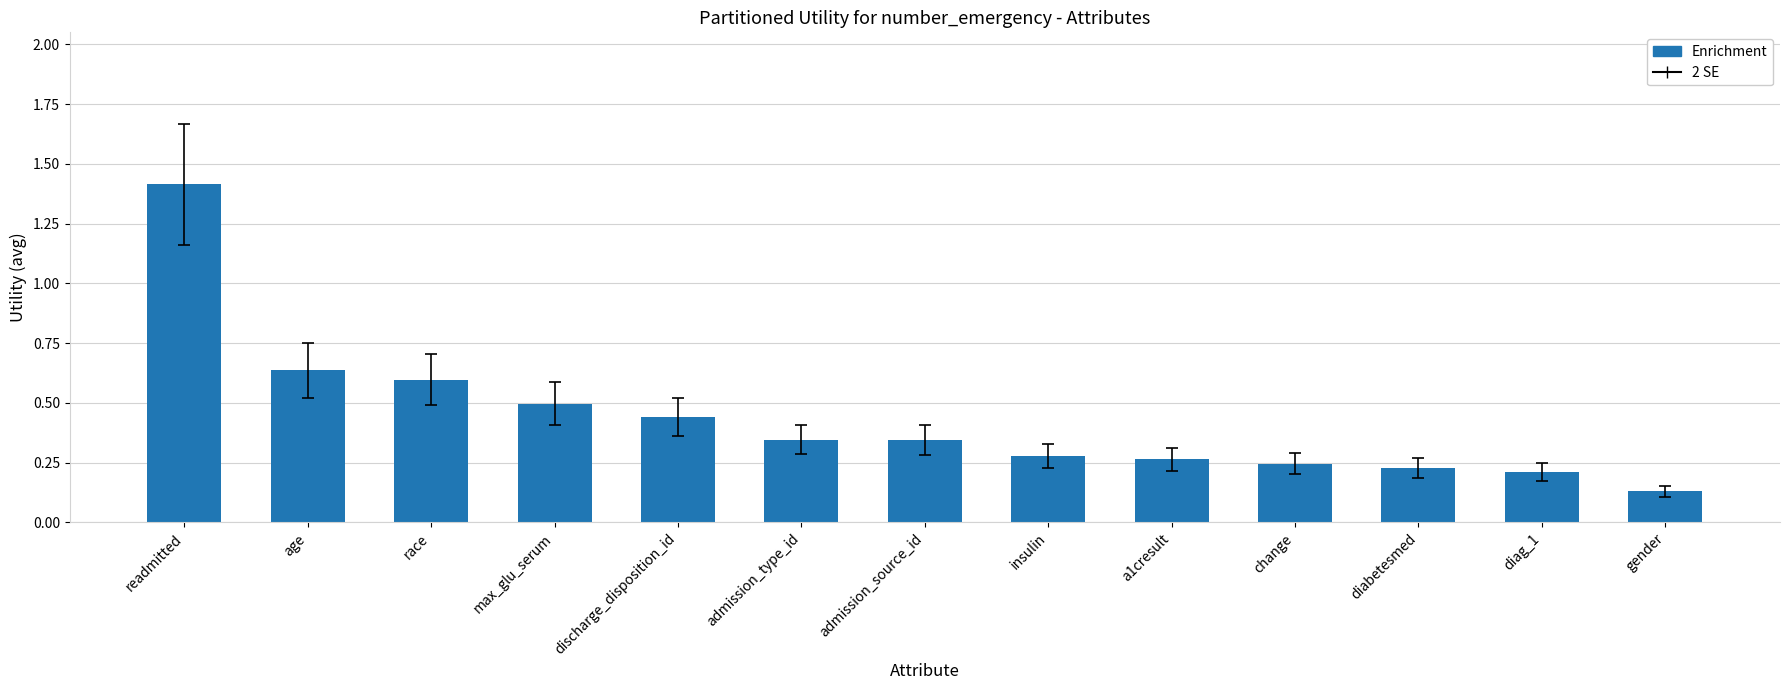

What position from the right is discharge_disposition_id?

9